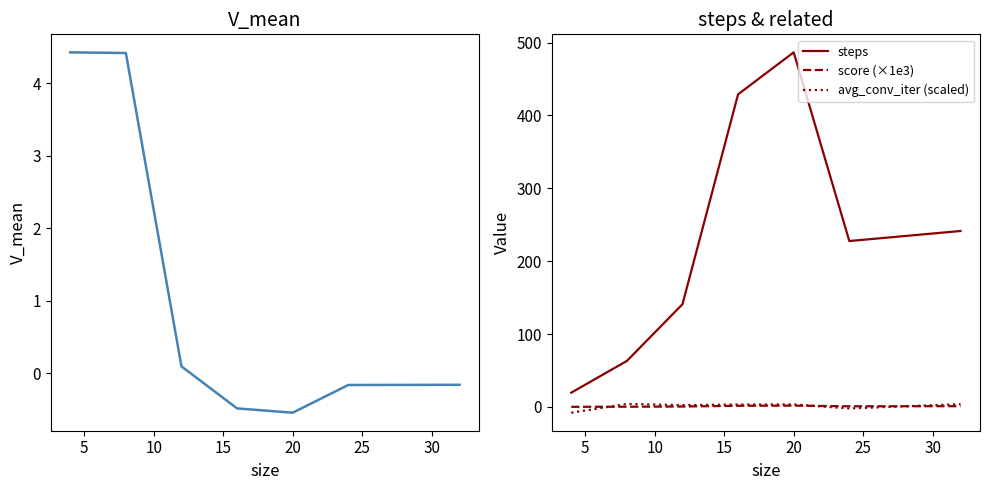

True or false: steps and score (×1e3) cross at least once.

False